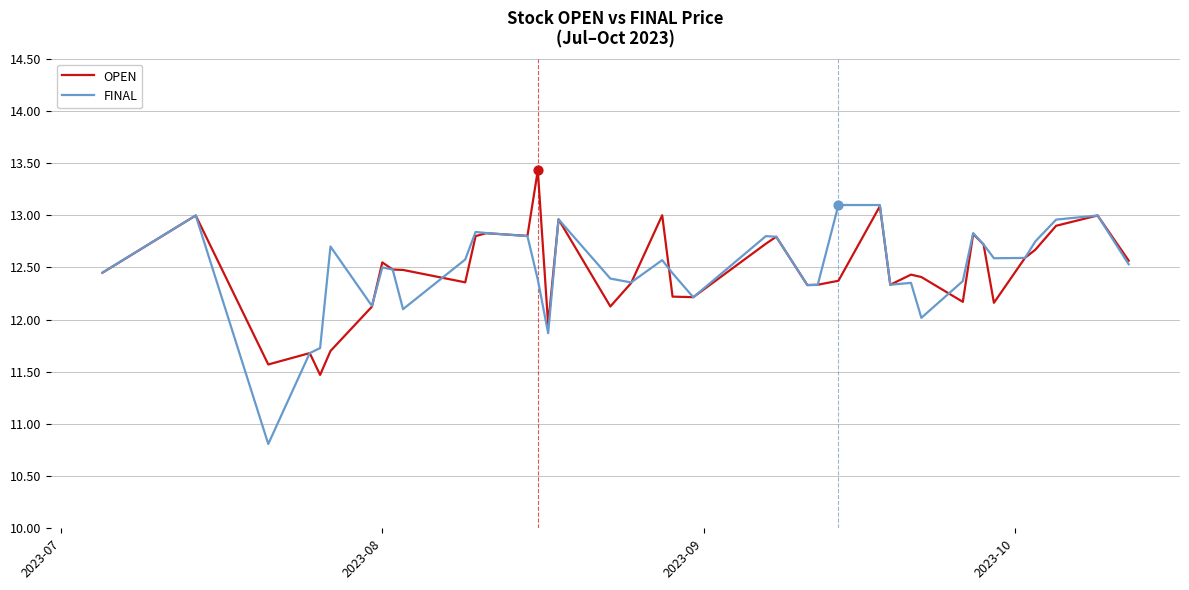

What is the minimum value shown in the chart?

10.8